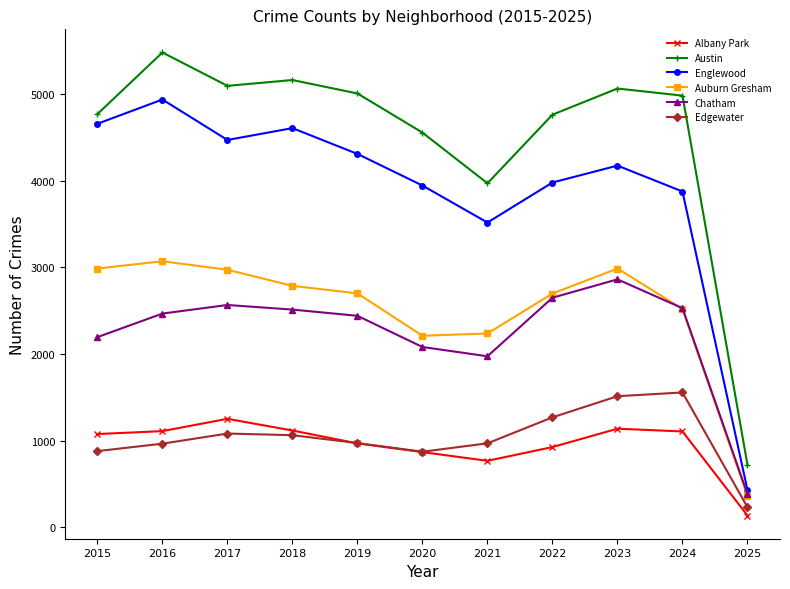

Between 2019 and 2020, which series saw the biggest shift?

Auburn Gresham